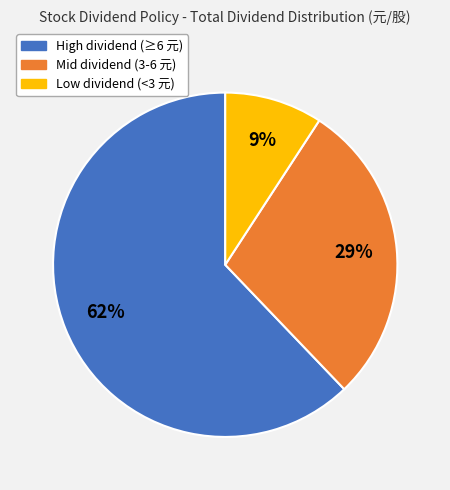

Does any single category account for the majority?

Yes